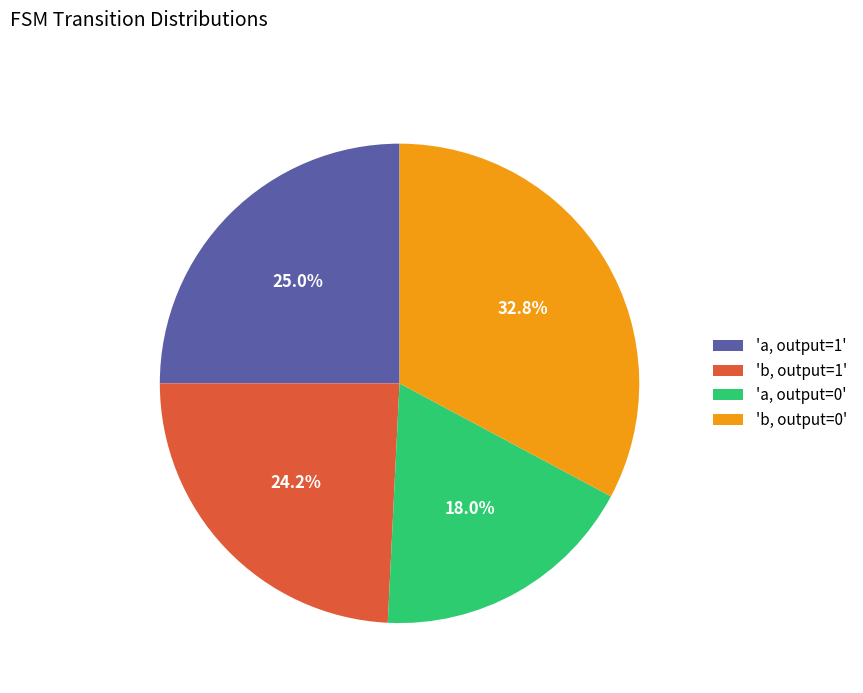

Does 'a, output=0' account for over 50% of the chart?

No